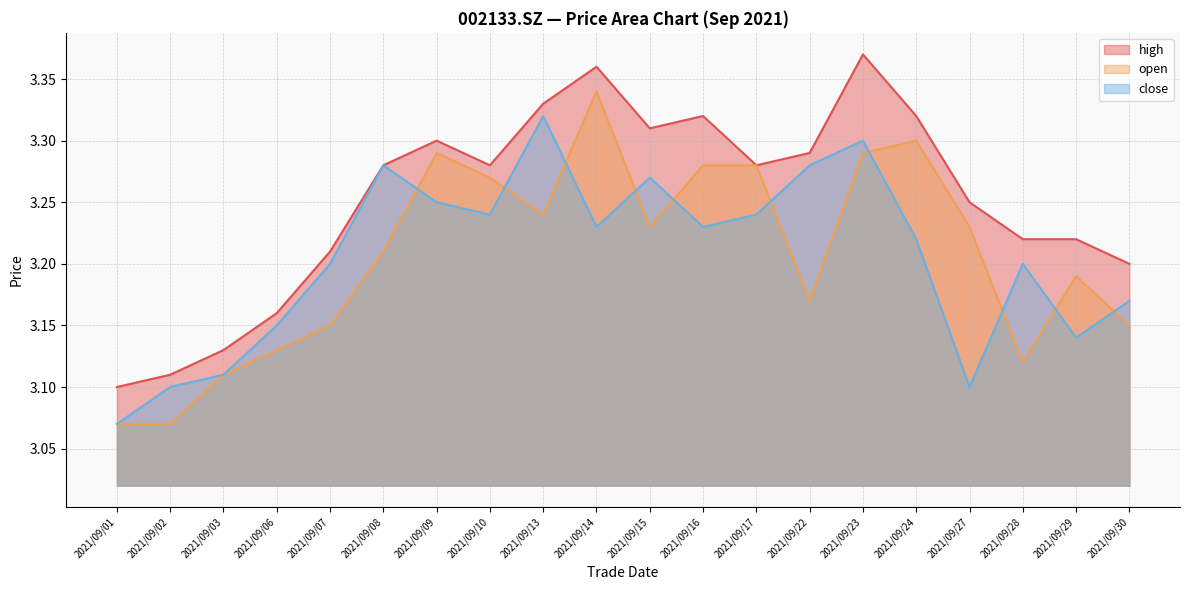

Between 2021/09/23 and 2021/09/24, which series saw the biggest shift?

close